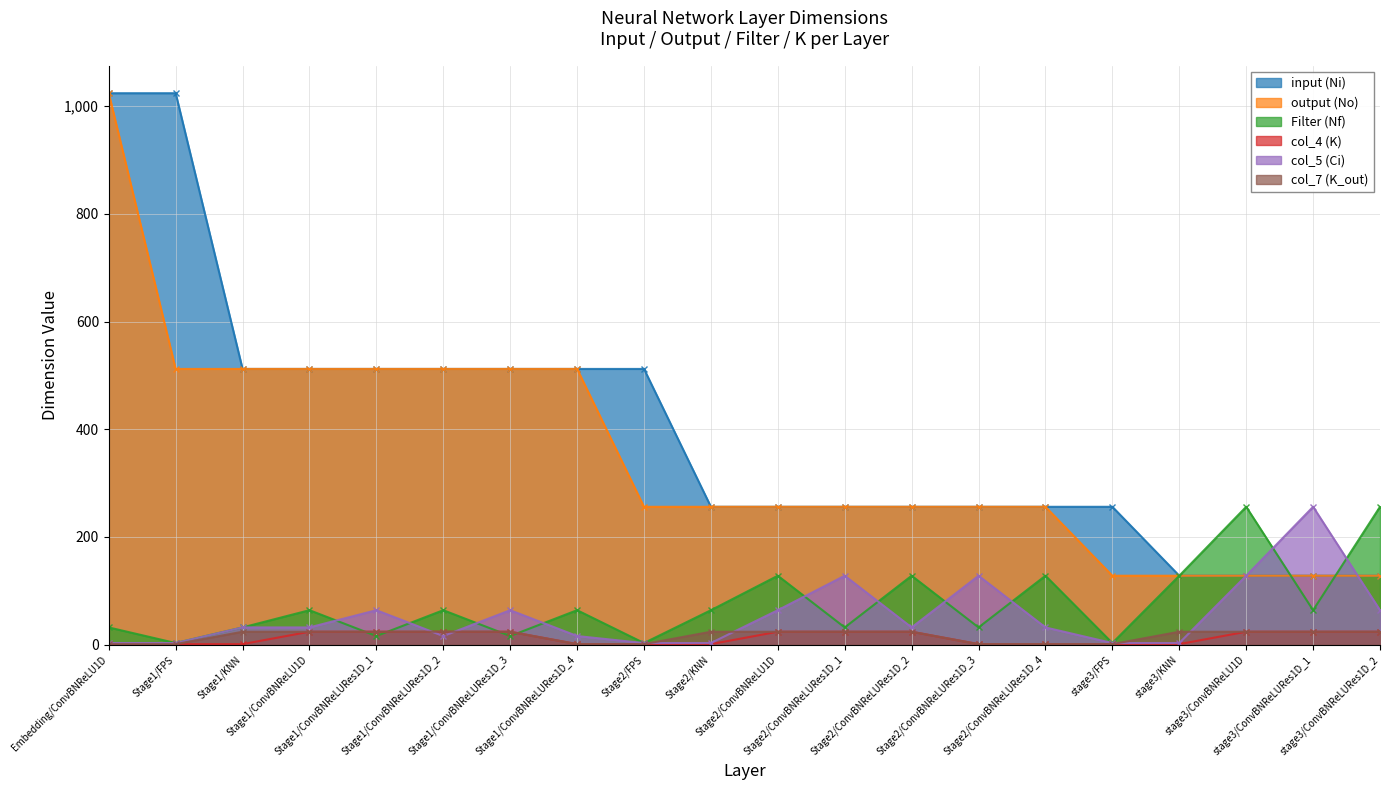

Reading left to right, list all the values displayed in this chart.

input (Ni): Embedding/ConvBNReLU1D=1024	Stage1/FPS=1024	Stage1/KNN=512	Stage1/ConvBNReLU1D=512	Stage1/ConvBNReLURes1D_1=512	Stage1/ConvBNReLURes1D_2=512	Stage1/ConvBNReLURes1D_3=512	Stage1/ConvBNReLURes1D_4=512	Stage2/FPS=512	Stage2/KNN=256	Stage2/ConvBNReLU1D=256	Stage2/ConvBNReLURes1D_1=256	Stage2/ConvBNReLURes1D_2=256	Stage2/ConvBNReLURes1D_3=256	Stage2/ConvBNReLURes1D_4=256	stage3/FPS=256	stage3/KNN=128	stage3/ConvBNReLU1D=128	stage3/ConvBNReLURes1D_1=128	stage3/ConvBNReLURes1D_2=128
output (No): Embedding/ConvBNReLU1D=1024	Stage1/FPS=512	Stage1/KNN=512	Stage1/ConvBNReLU1D=512	Stage1/ConvBNReLURes1D_1=512	Stage1/ConvBNReLURes1D_2=512	Stage1/ConvBNReLURes1D_3=512	Stage1/ConvBNReLURes1D_4=512	Stage2/FPS=256	Stage2/KNN=256	Stage2/ConvBNReLU1D=256	Stage2/ConvBNReLURes1D_1=256	Stage2/ConvBNReLURes1D_2=256	Stage2/ConvBNReLURes1D_3=256	Stage2/ConvBNReLURes1D_4=256	stage3/FPS=128	stage3/KNN=128	stage3/ConvBNReLU1D=128	stage3/ConvBNReLURes1D_1=128	stage3/ConvBNReLURes1D_2=128
Filter (Nf): Embedding/ConvBNReLU1D=32	Stage1/FPS=3	Stage1/KNN=32	Stage1/ConvBNReLU1D=64	Stage1/ConvBNReLURes1D_1=16	Stage1/ConvBNReLURes1D_2=64	Stage1/ConvBNReLURes1D_3=16	Stage1/ConvBNReLURes1D_4=64	Stage2/FPS=3	Stage2/KNN=64	Stage2/ConvBNReLU1D=128	Stage2/ConvBNReLURes1D_1=32	Stage2/ConvBNReLURes1D_2=128	Stage2/ConvBNReLURes1D_3=32	Stage2/ConvBNReLURes1D_4=128	stage3/FPS=3	stage3/KNN=128	stage3/ConvBNReLU1D=256	stage3/ConvBNReLURes1D_1=64	stage3/ConvBNReLURes1D_2=256
col_4 (K): Embedding/ConvBNReLU1D=1	Stage1/FPS=1	Stage1/KNN=1	Stage1/ConvBNReLU1D=24	Stage1/ConvBNReLURes1D_1=24	Stage1/ConvBNReLURes1D_2=24	Stage1/ConvBNReLURes1D_3=24	Stage1/ConvBNReLURes1D_4=1	Stage2/FPS=1	Stage2/KNN=1	Stage2/ConvBNReLU1D=24	Stage2/ConvBNReLURes1D_1=24	Stage2/ConvBNReLURes1D_2=24	Stage2/ConvBNReLURes1D_3=1	Stage2/ConvBNReLURes1D_4=1	stage3/FPS=1	stage3/KNN=1	stage3/ConvBNReLU1D=24	stage3/ConvBNReLURes1D_1=24	stage3/ConvBNReLURes1D_2=24
col_5 (Ci): Embedding/ConvBNReLU1D=3	Stage1/FPS=3	Stage1/KNN=32	Stage1/ConvBNReLU1D=32	Stage1/ConvBNReLURes1D_1=64	Stage1/ConvBNReLURes1D_2=16	Stage1/ConvBNReLURes1D_3=64	Stage1/ConvBNReLURes1D_4=16	Stage2/FPS=3	Stage2/KNN=3	Stage2/ConvBNReLU1D=64	Stage2/ConvBNReLURes1D_1=128	Stage2/ConvBNReLURes1D_2=32	Stage2/ConvBNReLURes1D_3=128	Stage2/ConvBNReLURes1D_4=32	stage3/FPS=3	stage3/KNN=3	stage3/ConvBNReLU1D=128	stage3/ConvBNReLURes1D_1=256	stage3/ConvBNReLURes1D_2=64
col_7 (K_out): Embedding/ConvBNReLU1D=1	Stage1/FPS=1	Stage1/KNN=24	Stage1/ConvBNReLU1D=24	Stage1/ConvBNReLURes1D_1=24	Stage1/ConvBNReLURes1D_2=24	Stage1/ConvBNReLURes1D_3=24	Stage1/ConvBNReLURes1D_4=1	Stage2/FPS=1	Stage2/KNN=24	Stage2/ConvBNReLU1D=24	Stage2/ConvBNReLURes1D_1=24	Stage2/ConvBNReLURes1D_2=24	Stage2/ConvBNReLURes1D_3=1	Stage2/ConvBNReLURes1D_4=1	stage3/FPS=1	stage3/KNN=24	stage3/ConvBNReLU1D=24	stage3/ConvBNReLURes1D_1=24	stage3/ConvBNReLURes1D_2=24